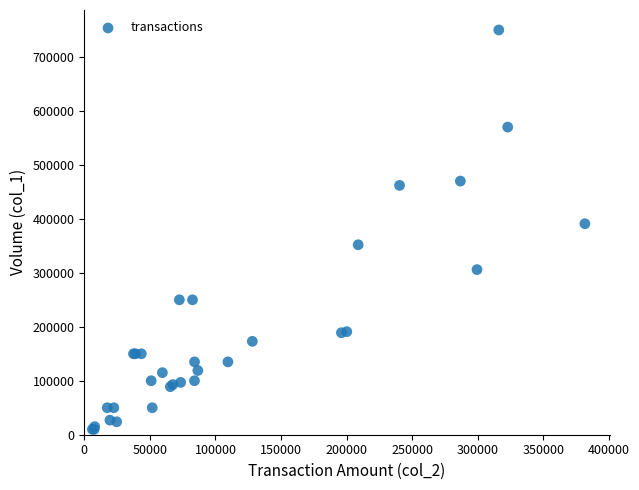

What Y value in the scatter plot is closest to 380000?

391000